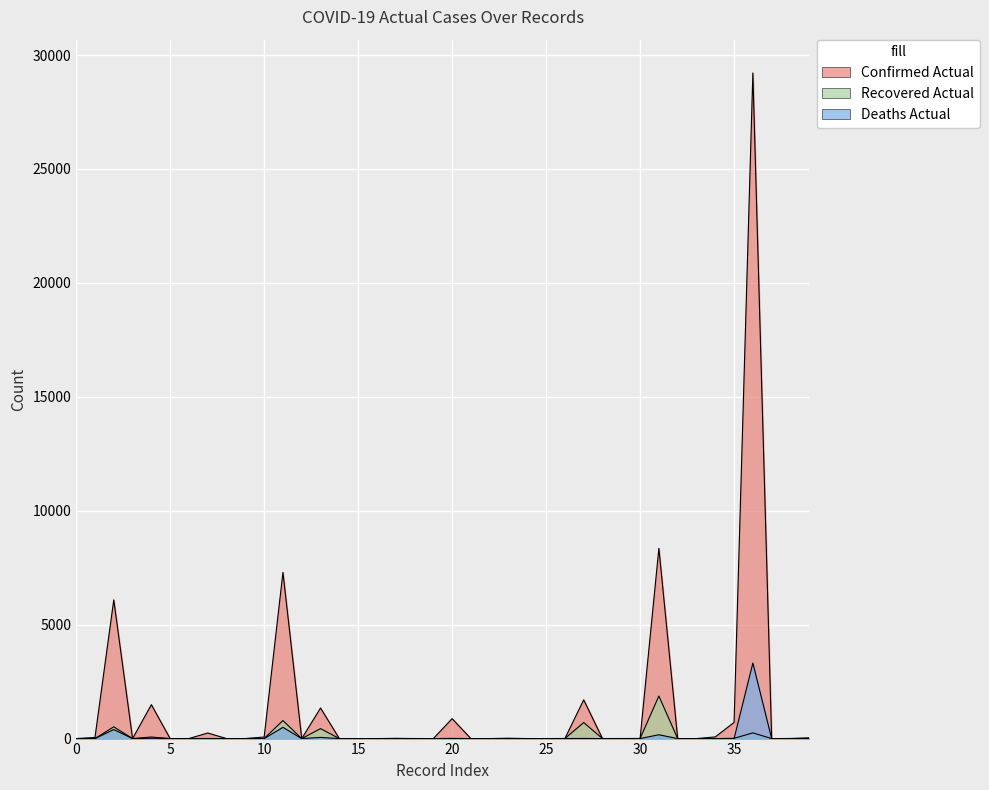

What is the sum of all Deaths Actual values?

4517